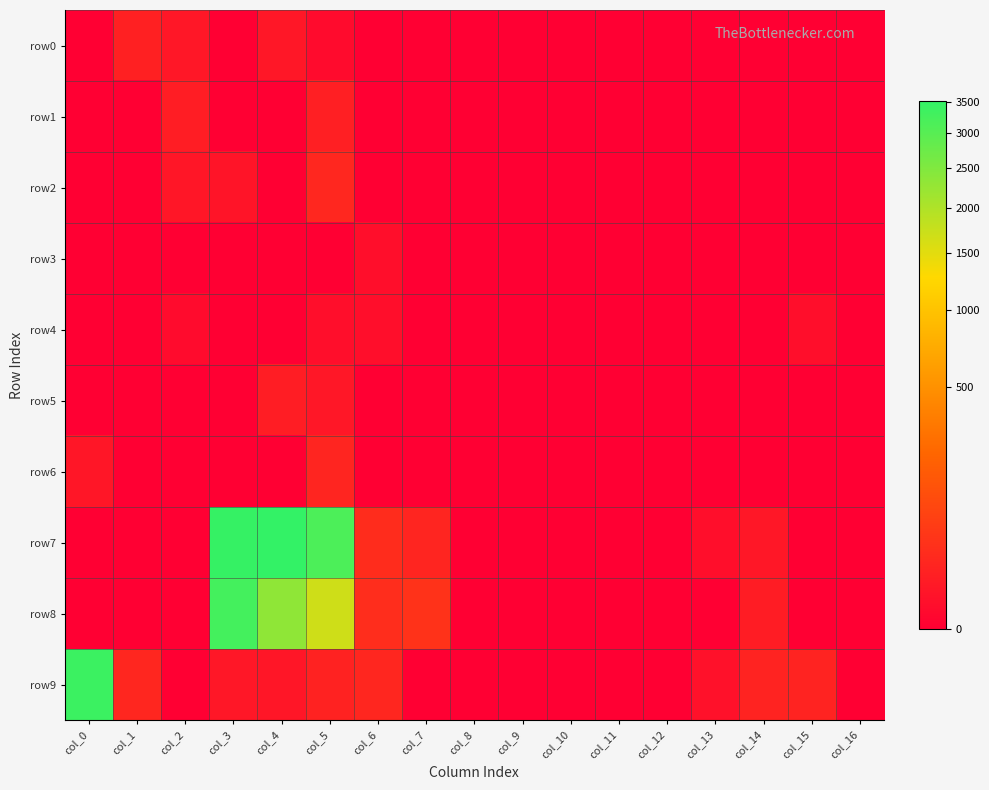

Which series has the largest total across all categories?

row7